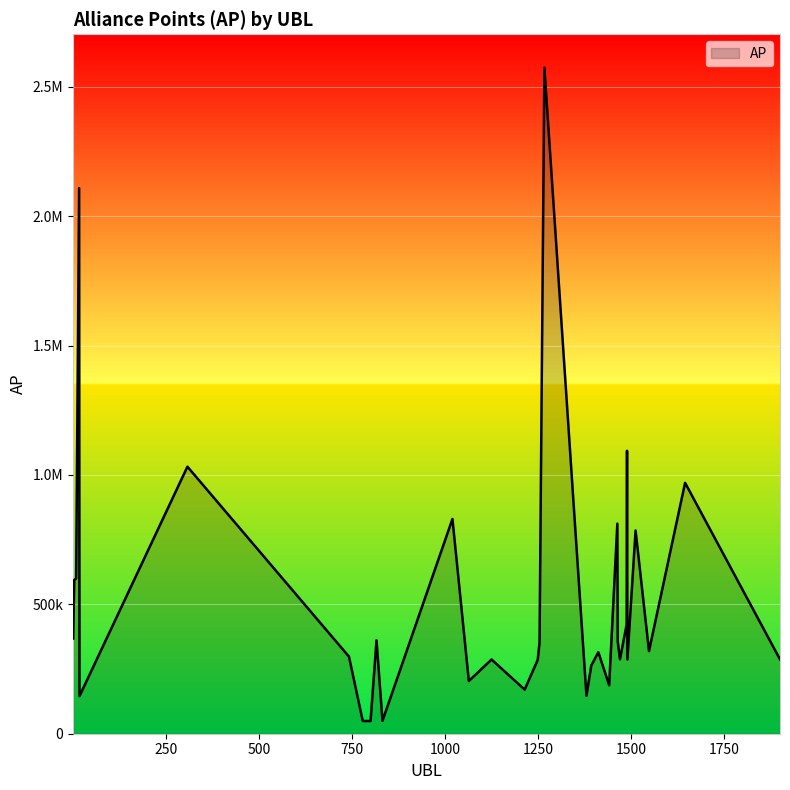

Does the chart display data point markers on the line(s)?

No